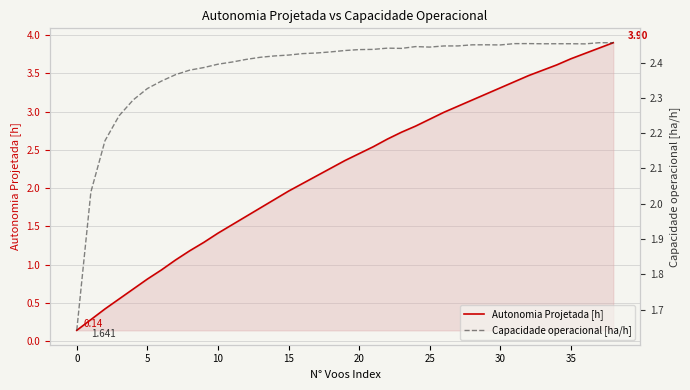

At 25, list the series in order from smallest to largest.

Autonomia Projetada [h], Capacidade operacional [ha/h]